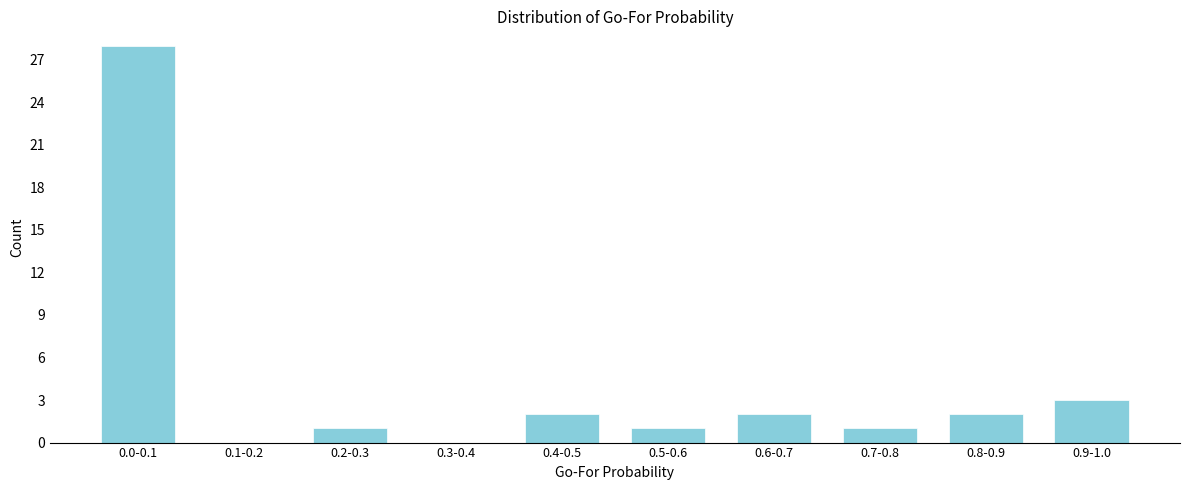

Reading left to right, what are all the values shown in this chart?

0.0-0.1=28	0.1-0.2=0	0.2-0.3=1	0.3-0.4=0	0.4-0.5=2	0.5-0.6=1	0.6-0.7=2	0.7-0.8=1	0.8-0.9=2	0.9-1.0=3